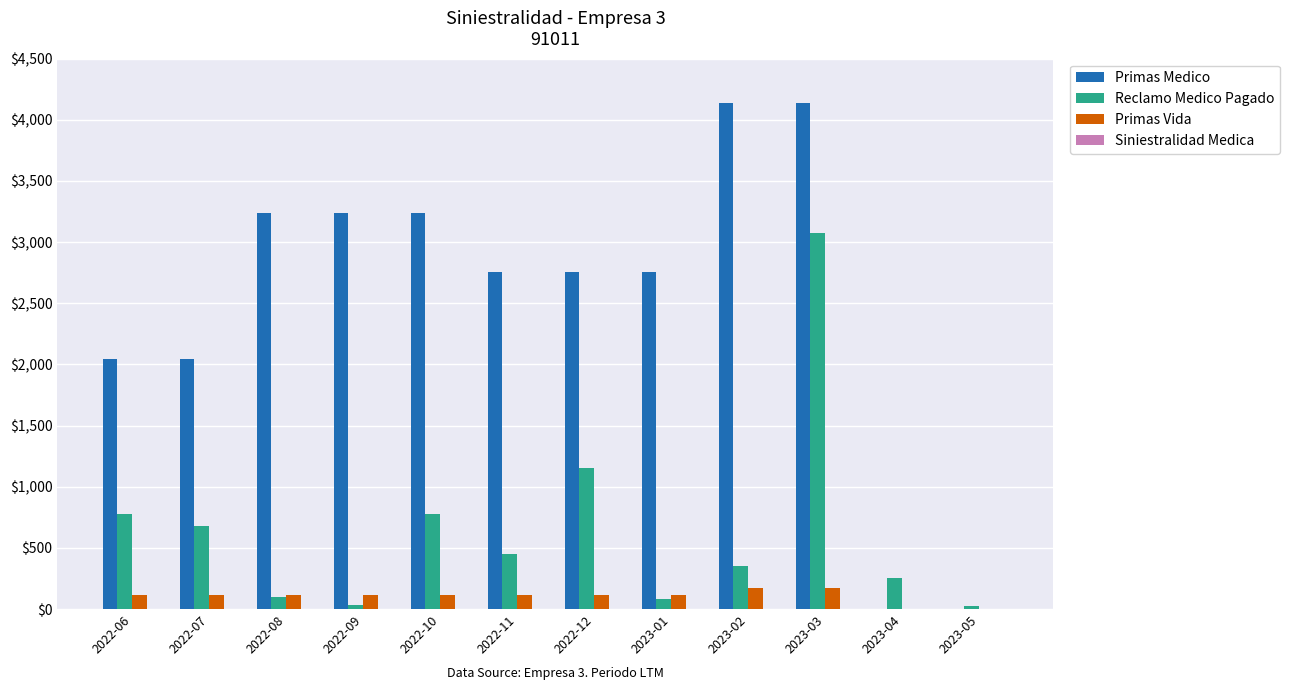

Which series has the largest total across all categories?

Primas Medico